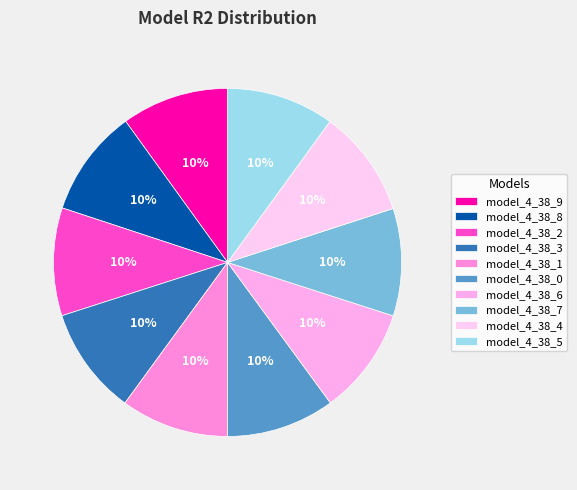

Is it true that model_4_38_8 is 10% of the pie?

True